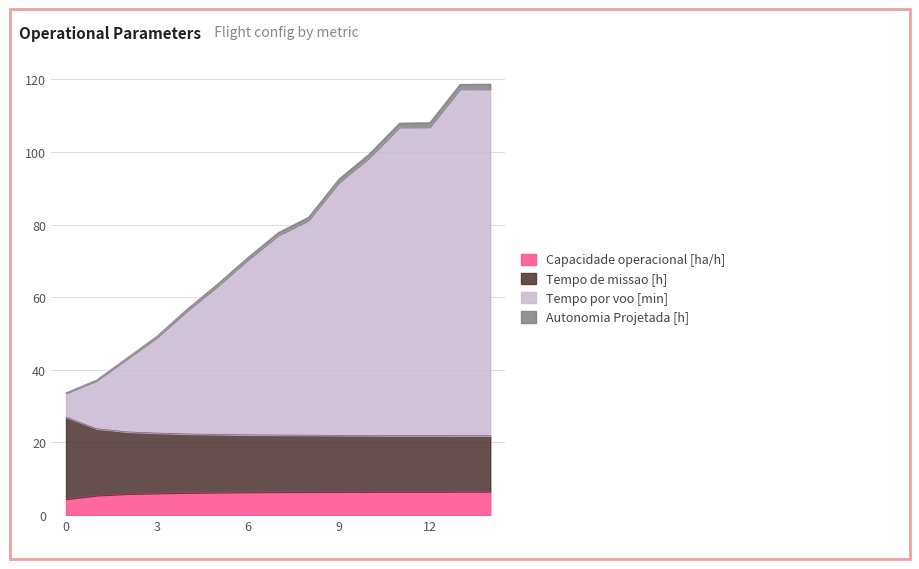

Where does the Capacidade operacional [ha/h] series first go above 6?

3